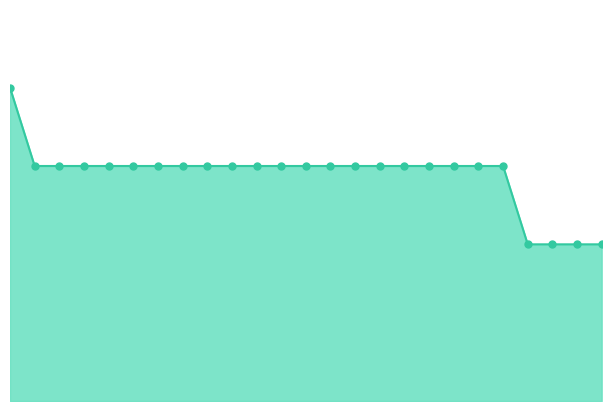

Is this an area chart (filled region under the line)?

Yes